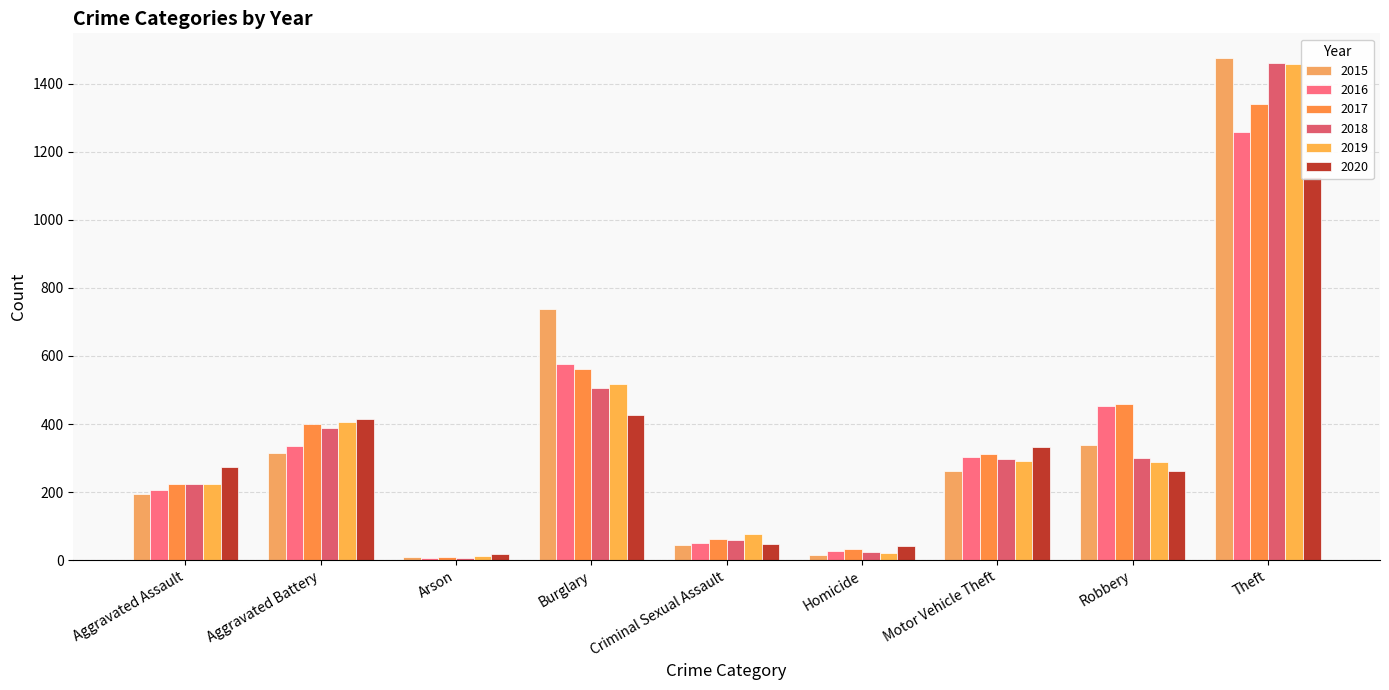

What is the sum of the 2016 values at Aggravated Battery and Theft?

1595